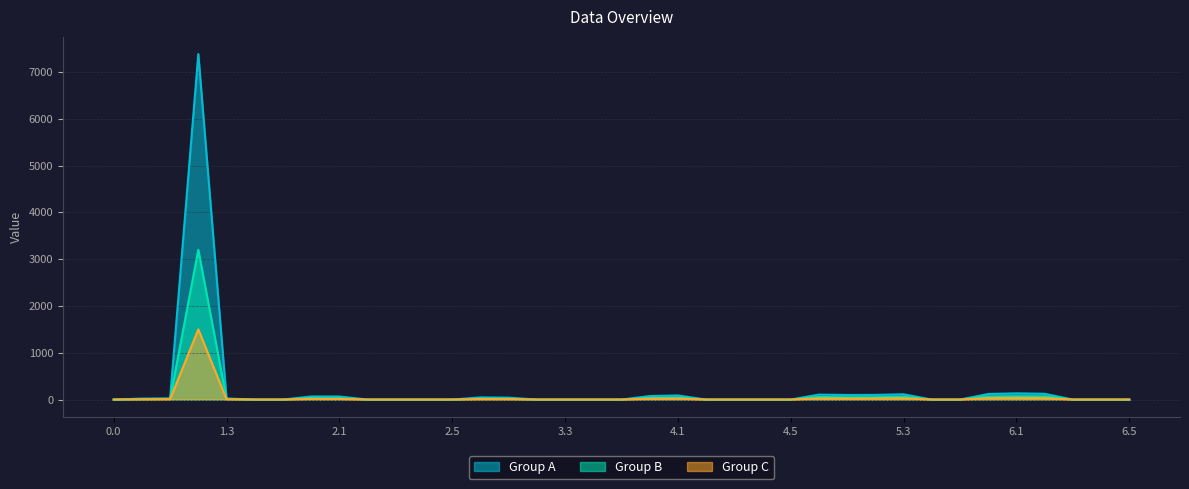

Between 2.1 and 3.0, which series saw the biggest shift?

Group A